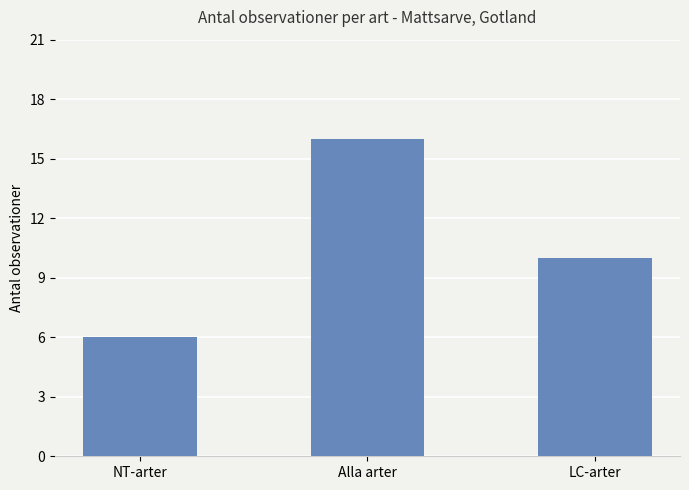

Are the bars grouped side by side (vs. stacked)?

No